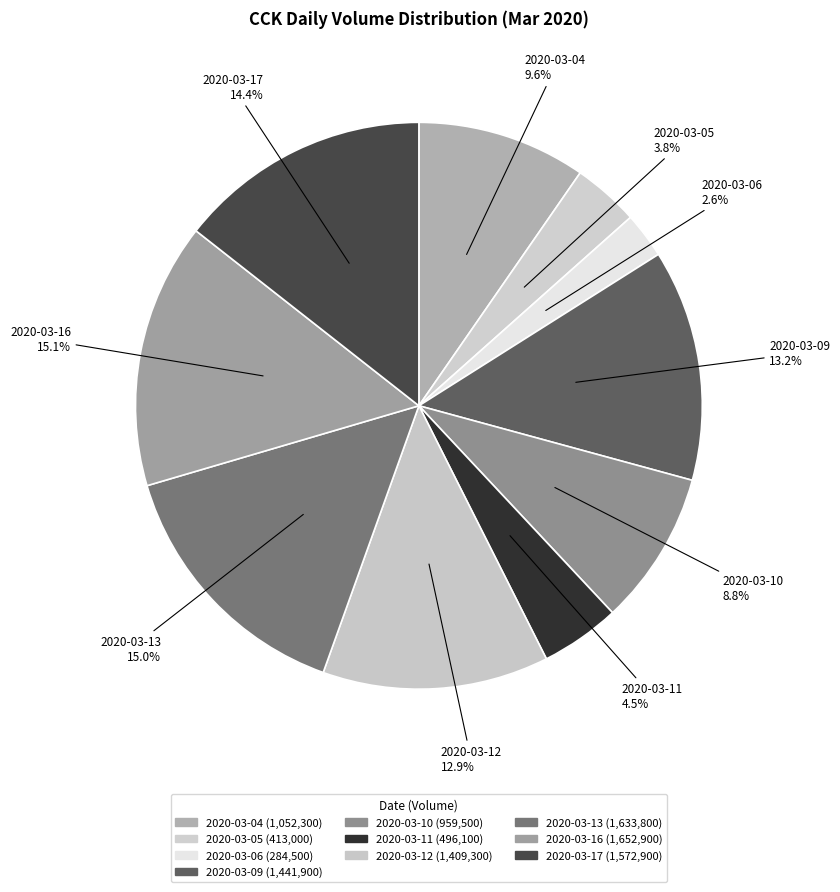

How many slices are in this pie chart?

10